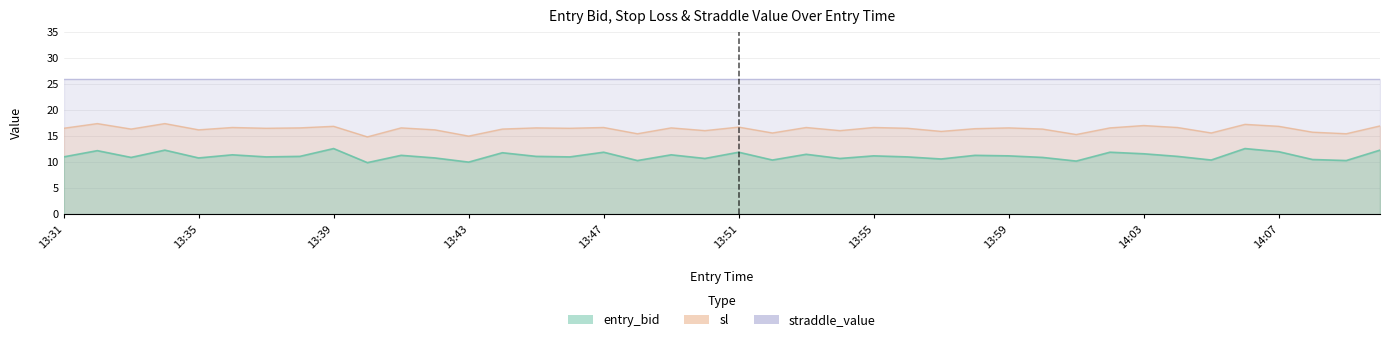

Which category has the lowest value across all series?

13:40